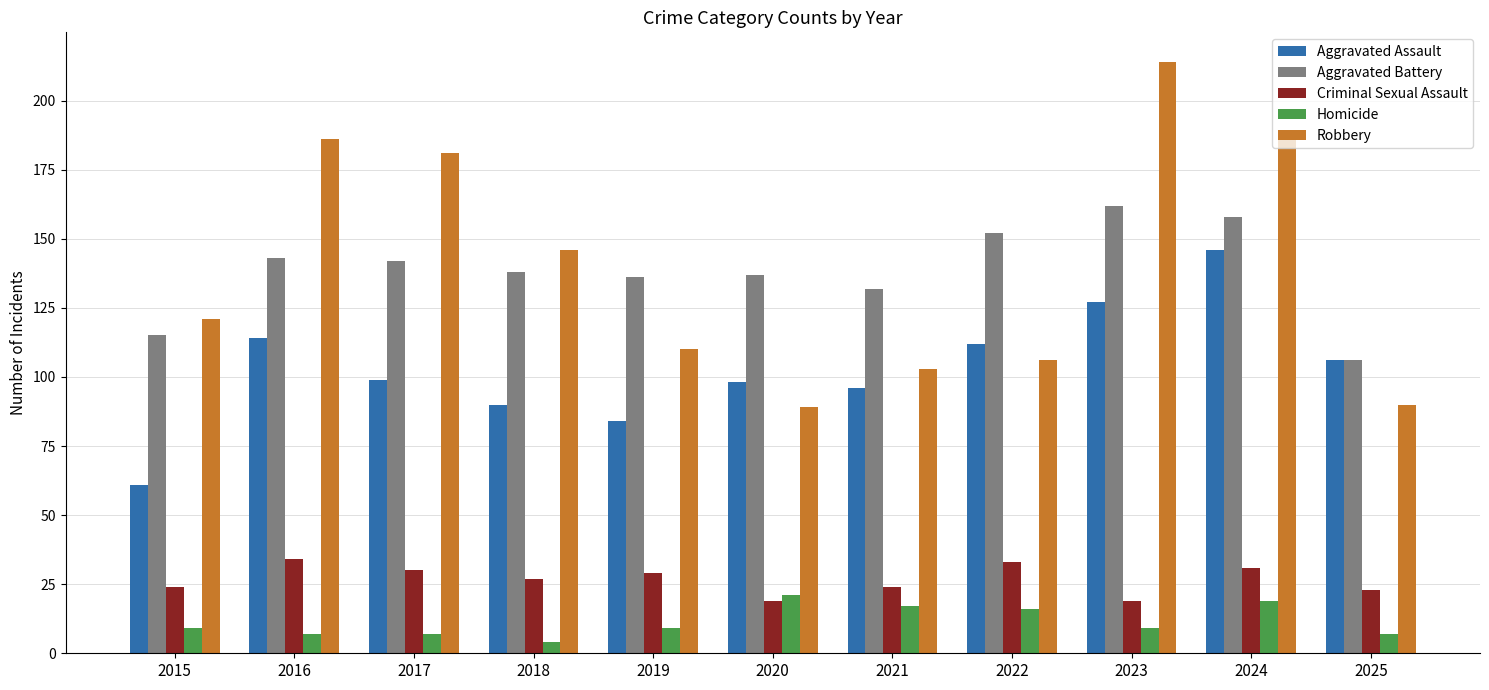

Does the chart contain stacked bars?

No